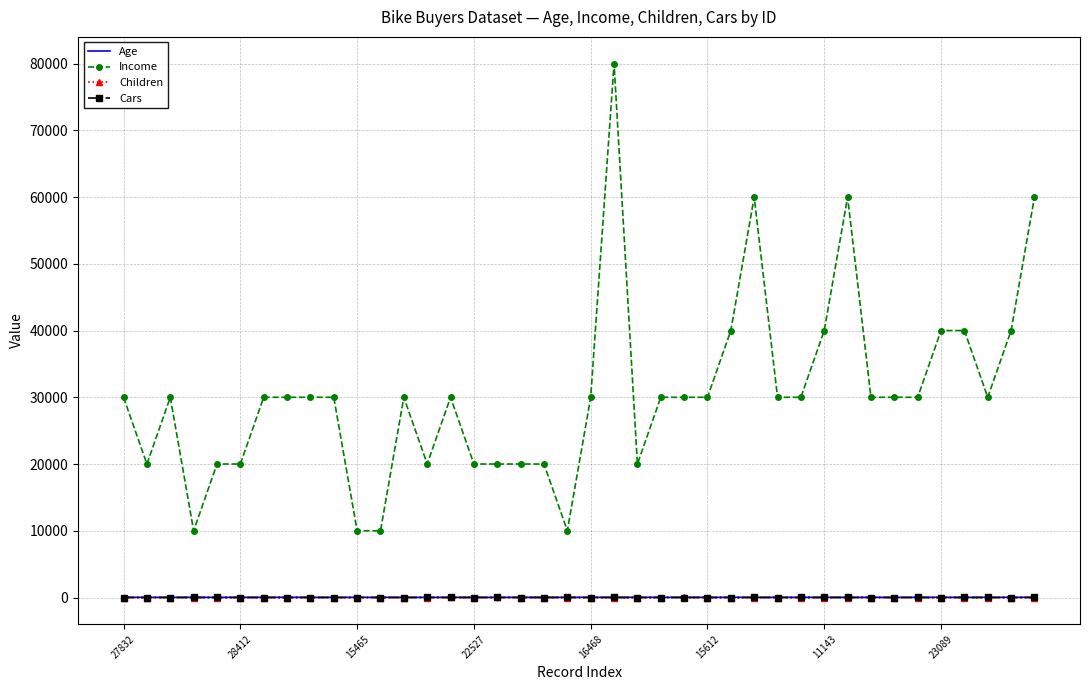

True or false: Children and Age cross at least once.

False